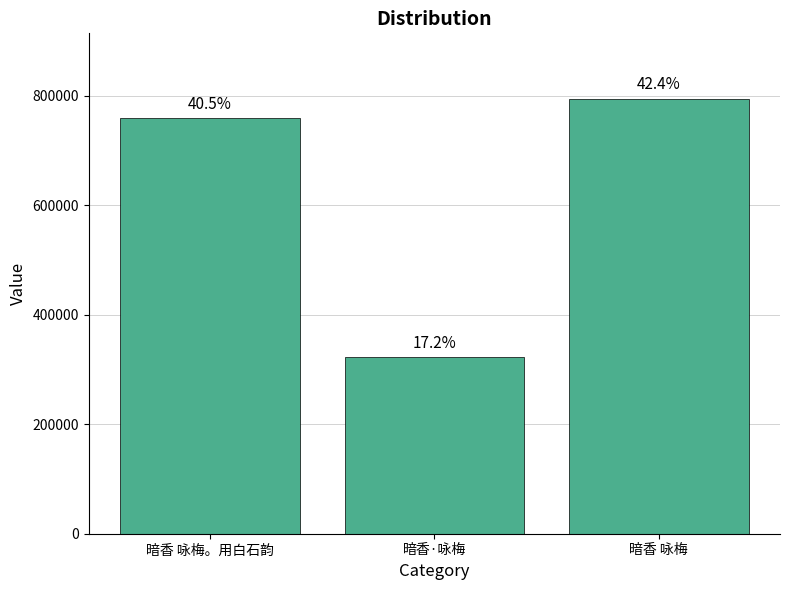

Which category has the highest value across all series?

暗香 咏梅